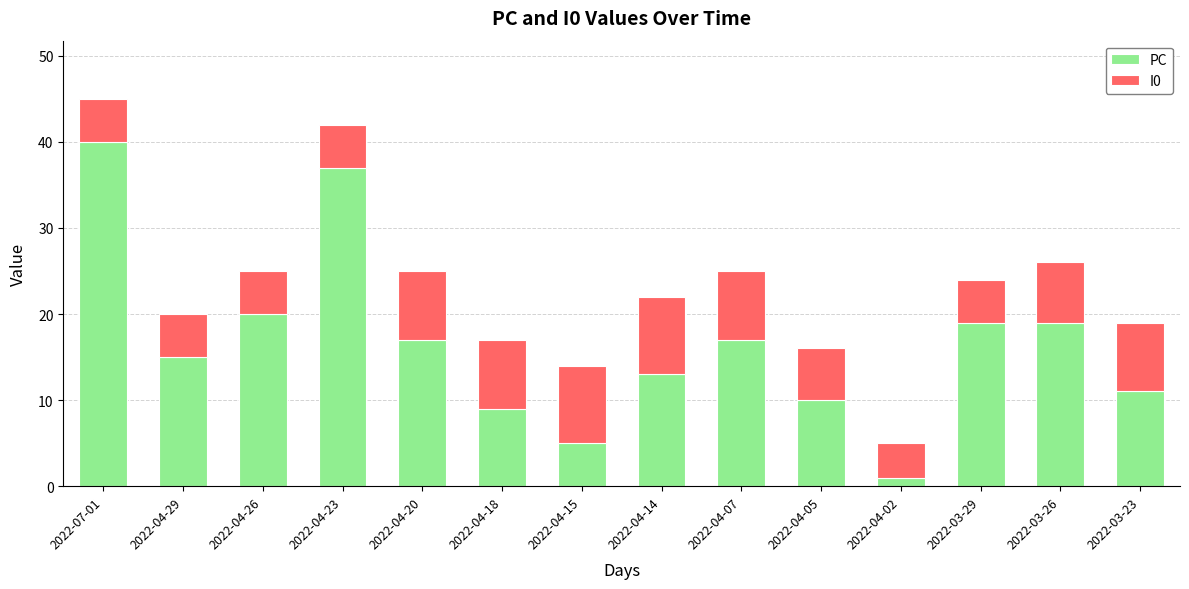

What is the highest value of the PC series?

40